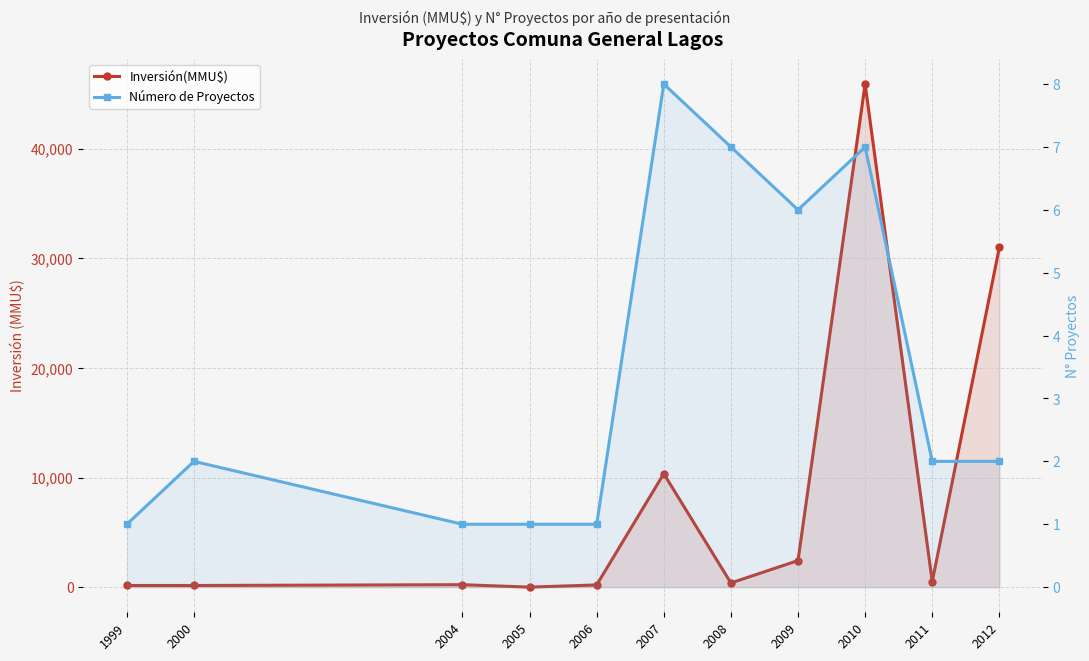

What is the total value across all series at 2009?

2431